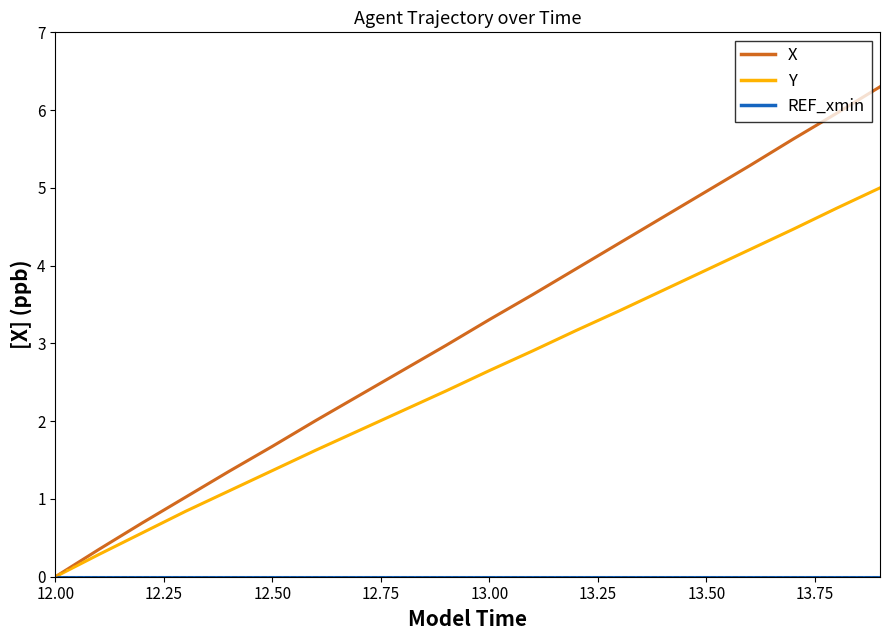

What is the maximum value shown in the chart?

6.3